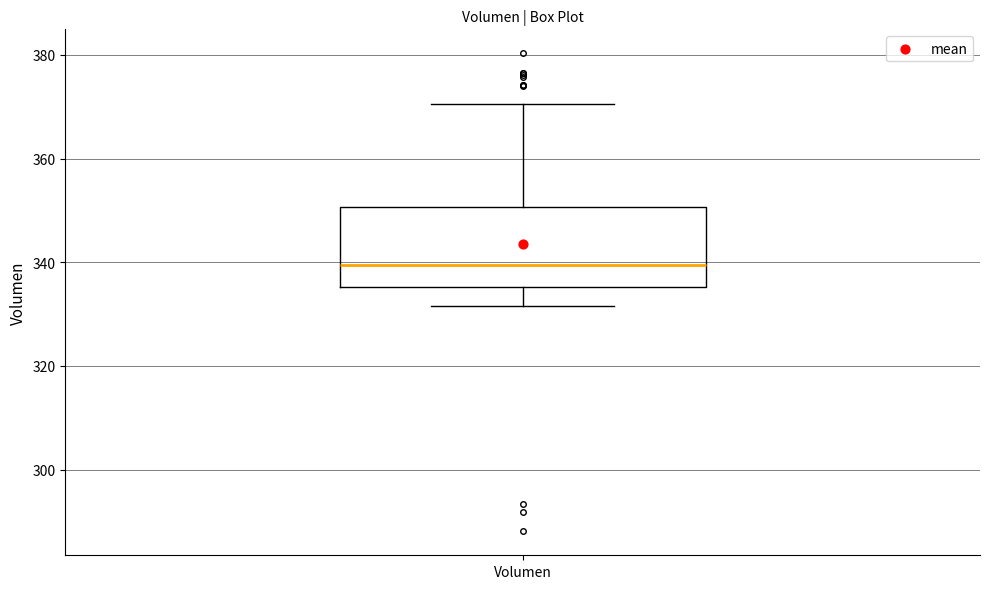

Where is the lower edge of the box for Volumen on the y-axis? The values are not printed on the chart, so give them approximately, as read against the axis.

336